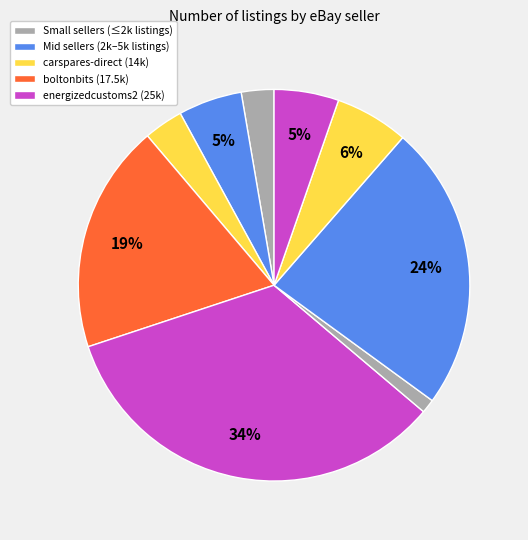

How many segments does this pie chart have?

9